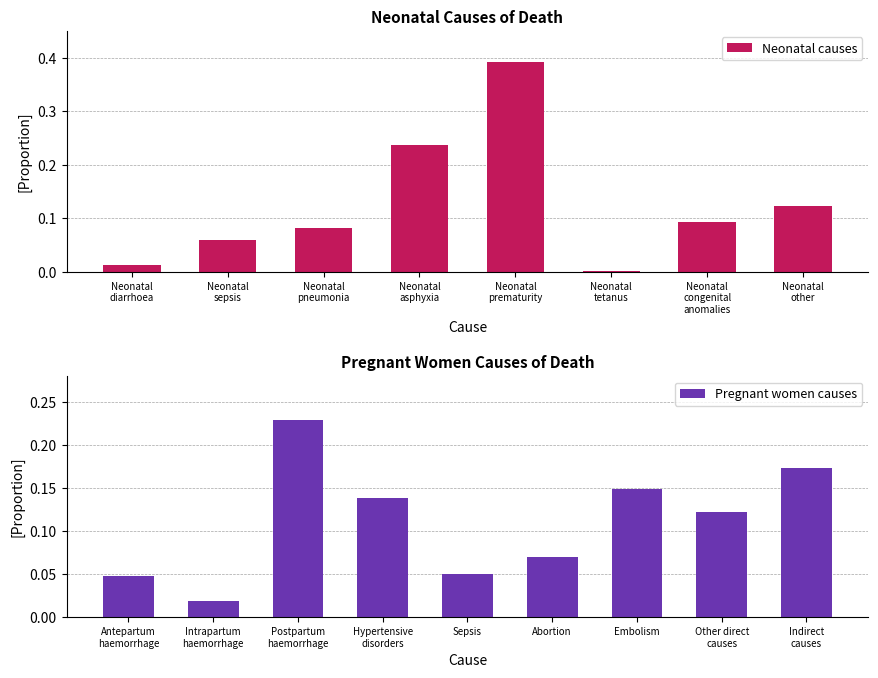

What is the sum of all Neonatal causes values?

1.0